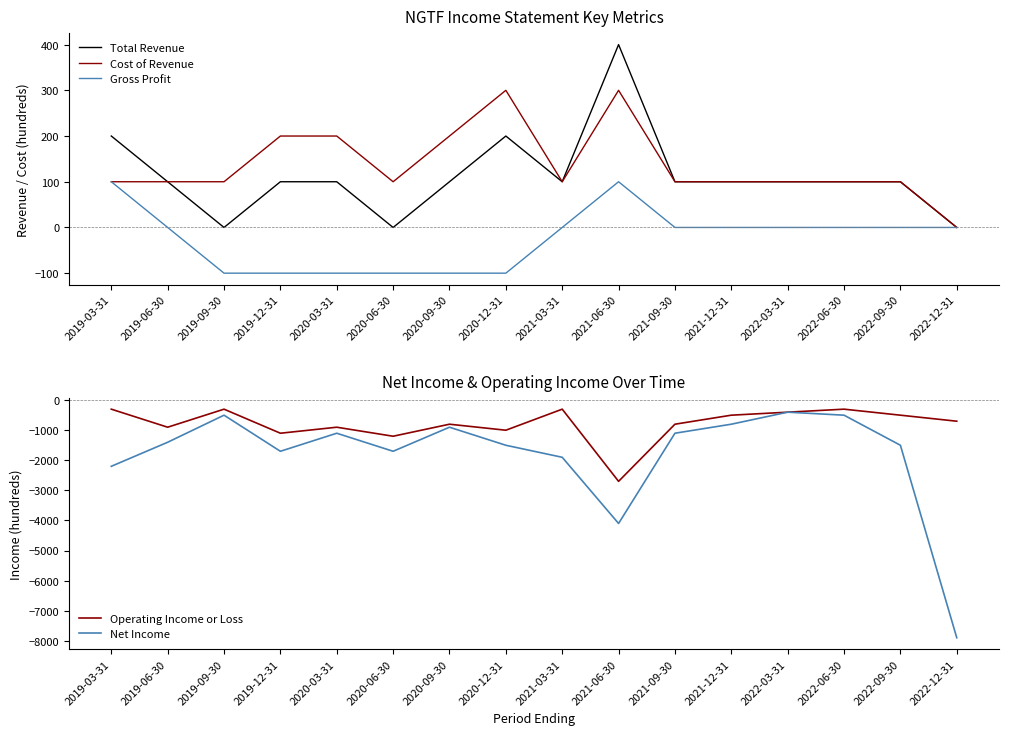

At how many categories does at least one series exceed -6885?

16